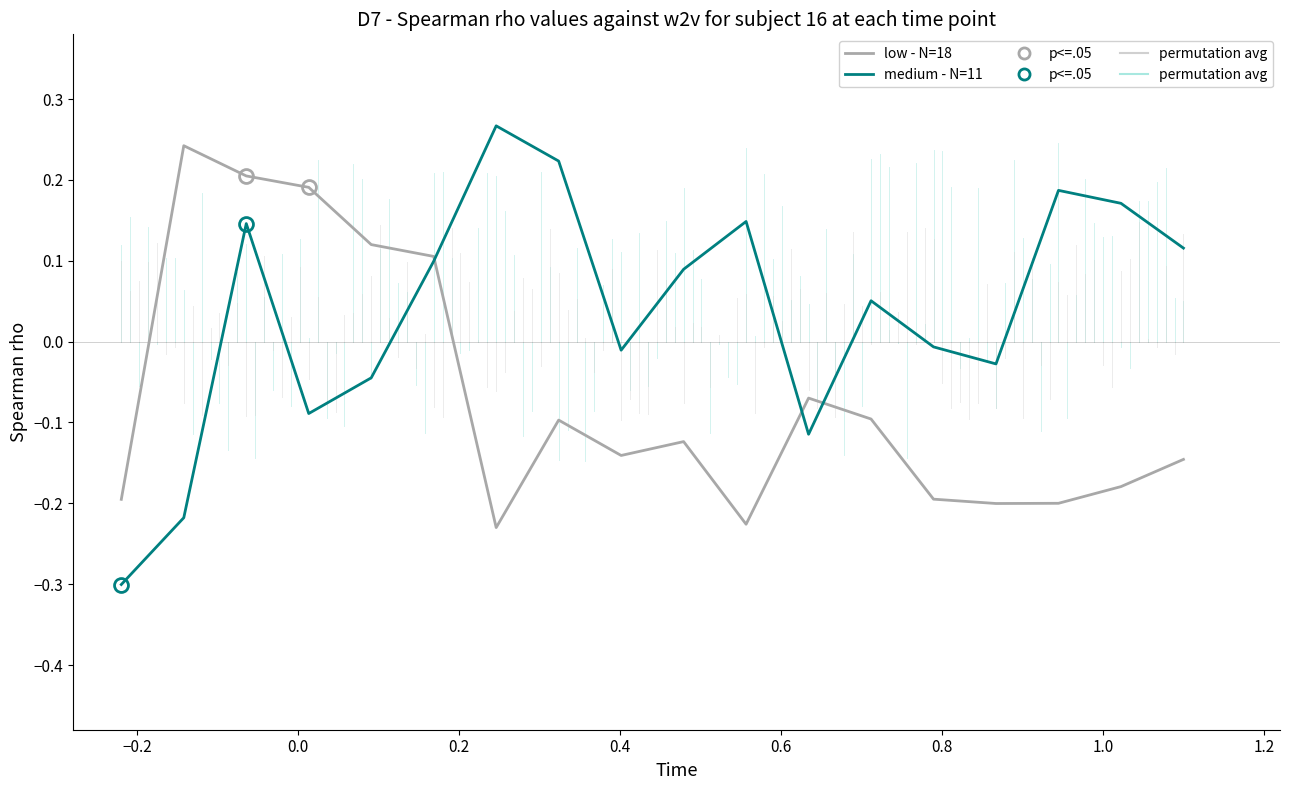

What is the difference between the maximum and second lowest values in the medium - N=11 series?

0.5